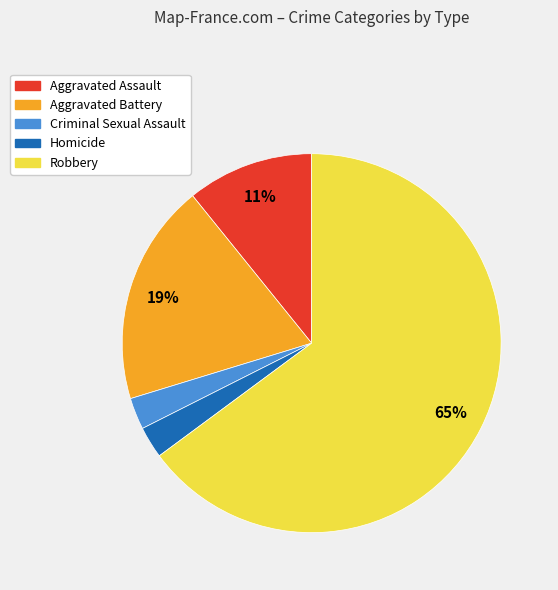

To the nearest percent, what is the combined percentage of Aggravated Battery and Homicide?

22%